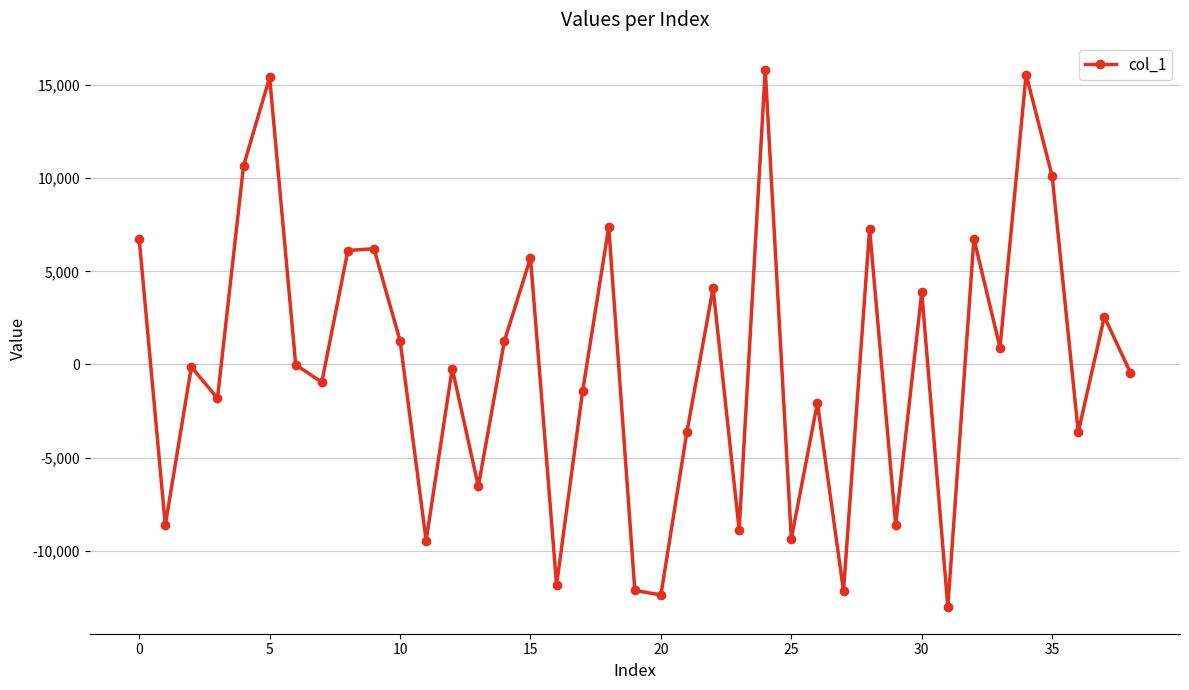

What is the smallest value displayed?

-13014.3